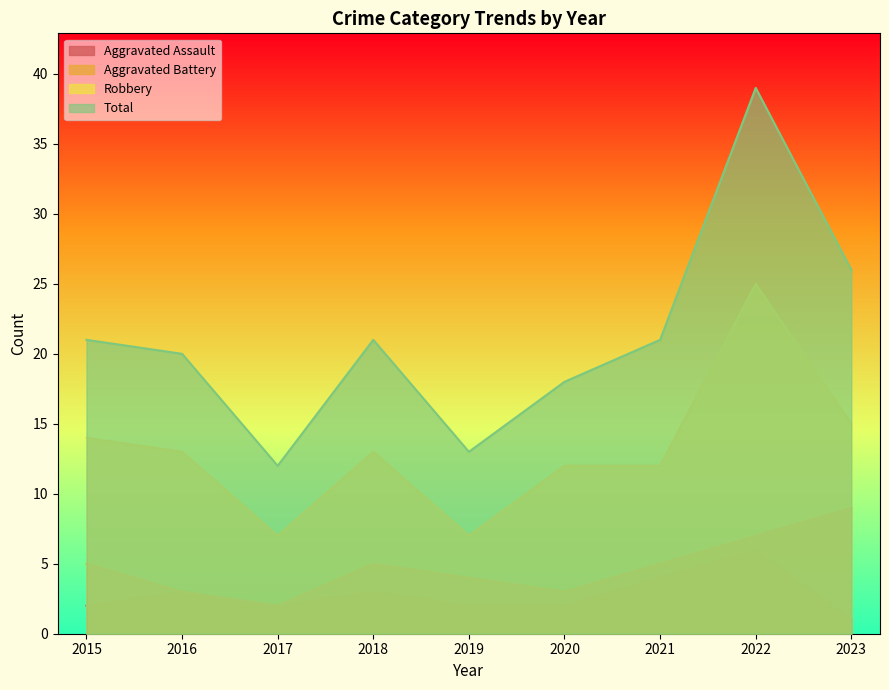

The Aggravated Battery series shows 3 at 2022. True or false?

False